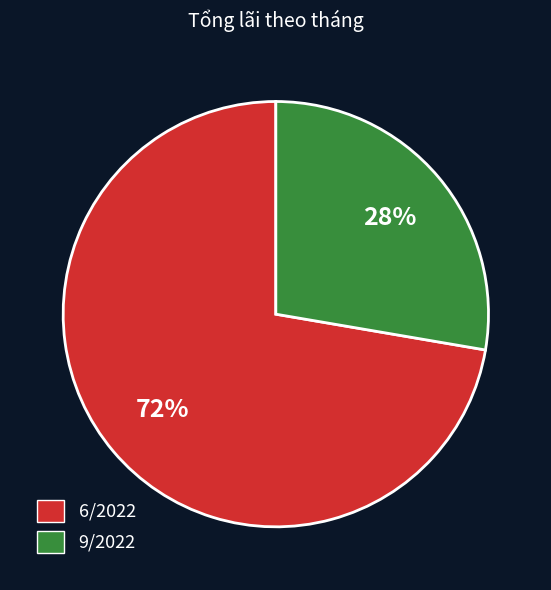

What percentage is the 6/2022 slice, to the nearest percent?

72%